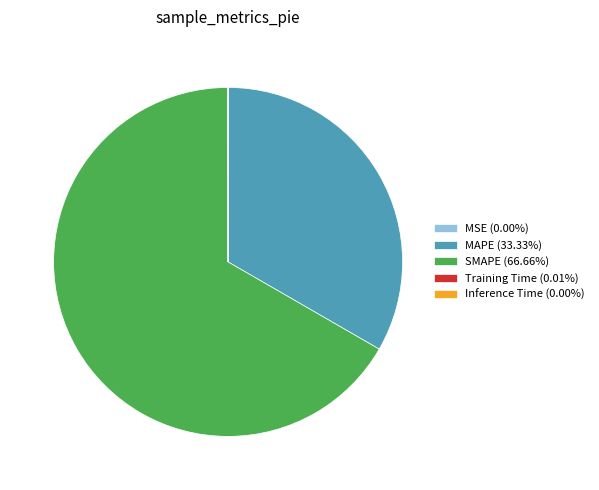

Does any single category account for the majority?

Yes